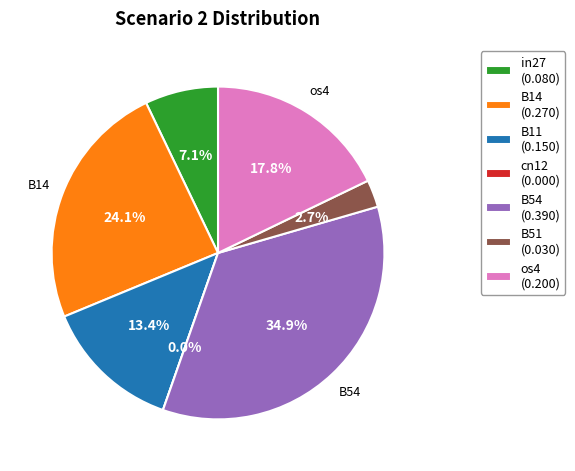

To the nearest percent, what percentage of the pie is B51?

3%